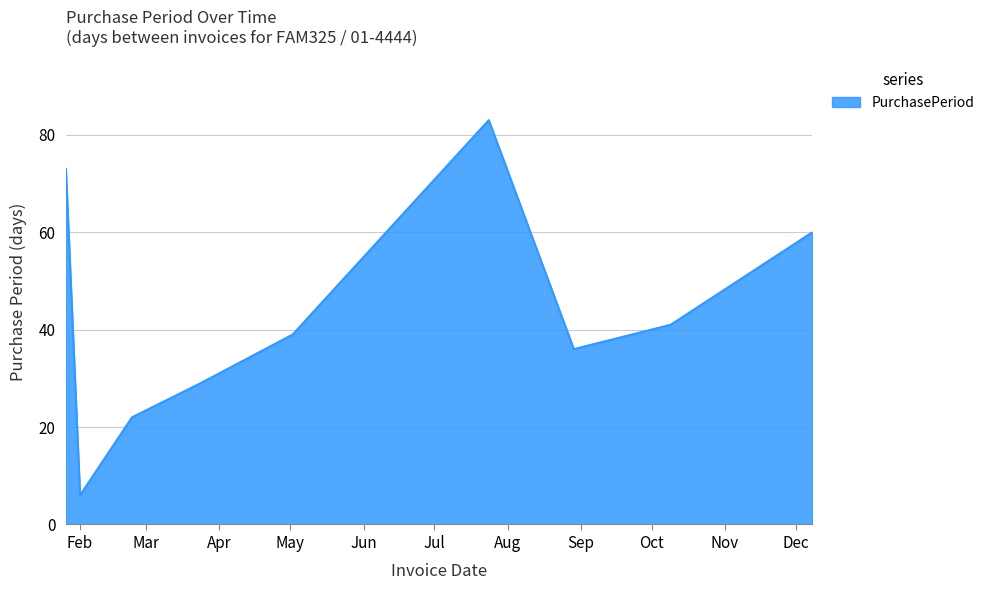

What is the maximum value shown in the chart?

83